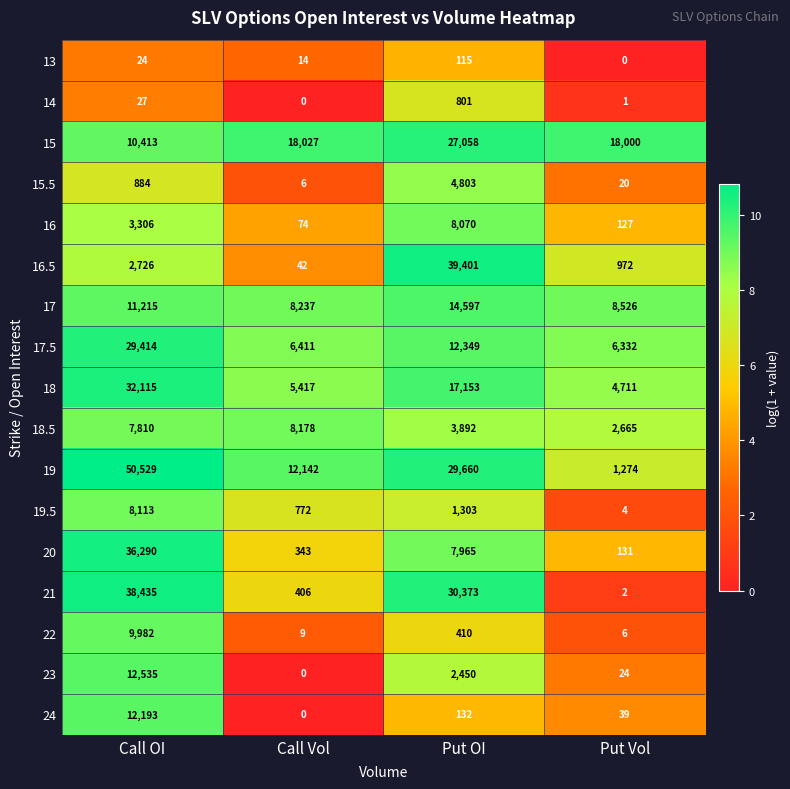

Is it true that 13 equals 115 at Put OI?

True